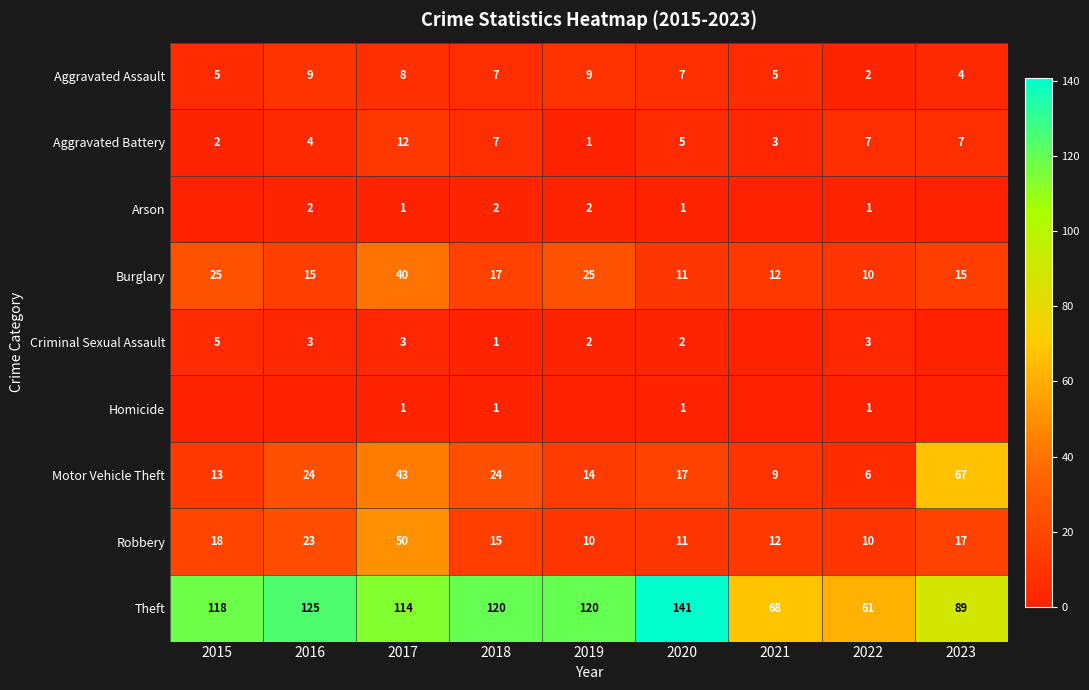

What is the highest value of the Theft series?

141